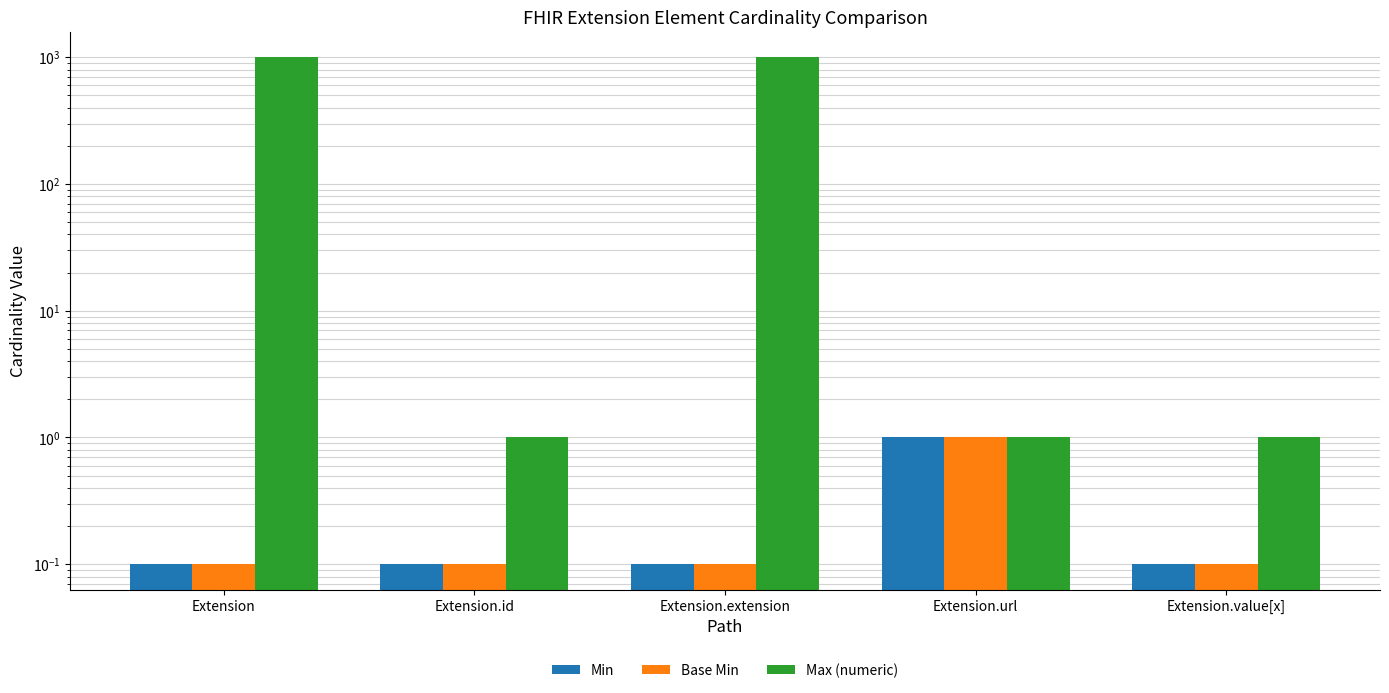

What is the label of the 3rd bar from the left?

Extension.extension